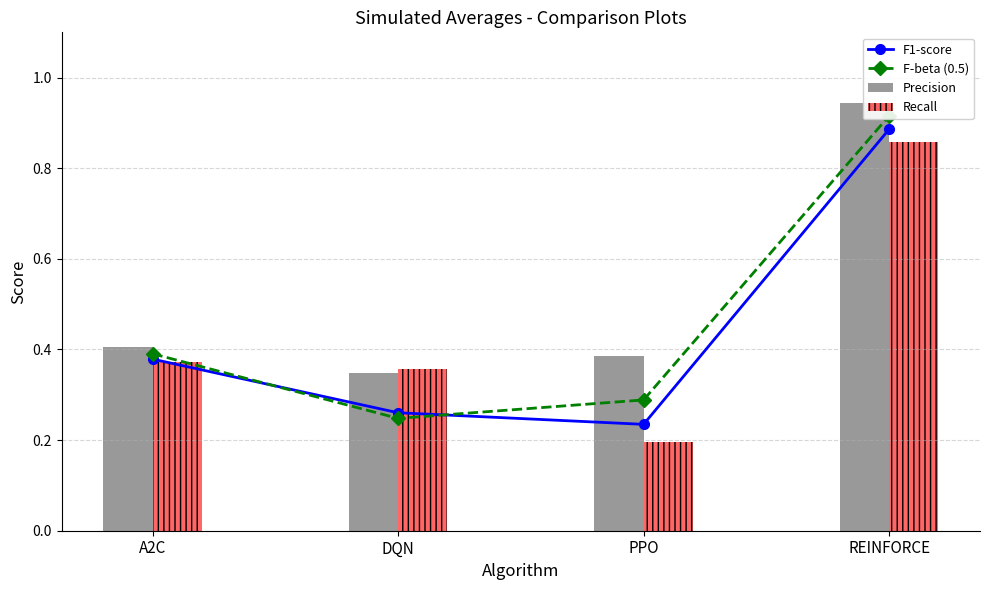

At which category is the sum across all series the highest?

REINFORCE